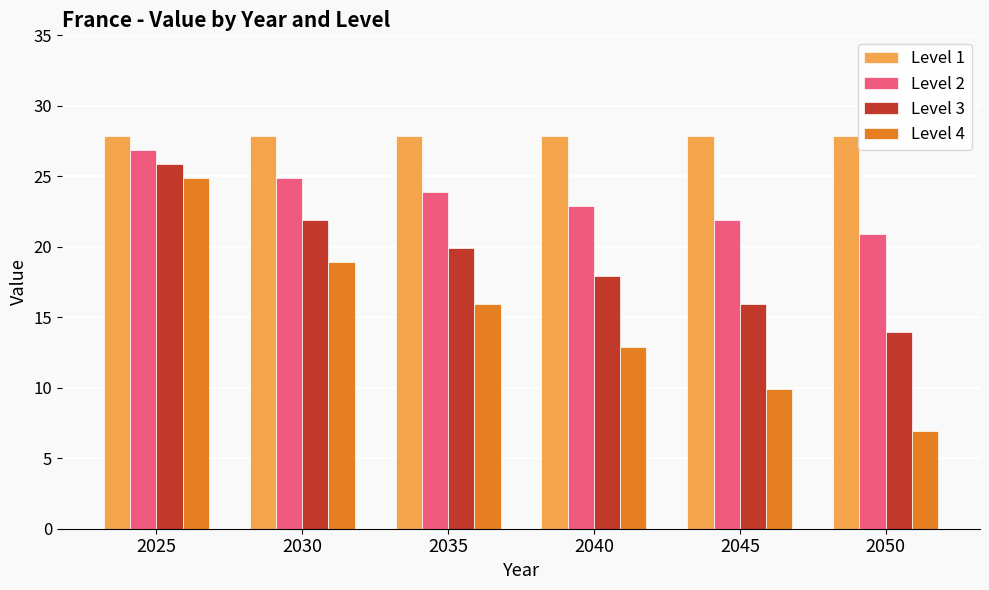

Reading left to right, extract all data points from this chart.

Level 1: 27.8	27.8	27.8	27.8	27.8	27.8
Level 2: 26.8	24.9	23.9	22.9	21.9	20.9
Level 3: 25.9	21.9	19.9	17.9	15.9	13.9
Level 4: 24.9	18.9	15.9	12.9	9.9	7.0